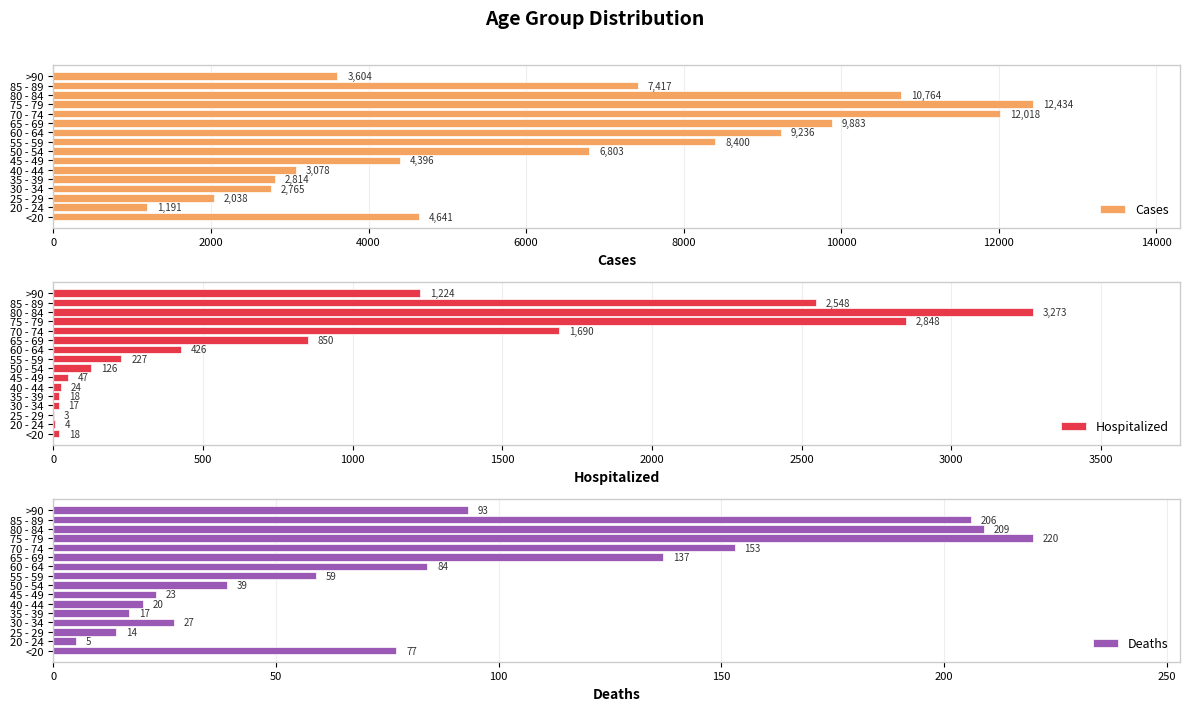

What are all the series names shown in the legend?

Cases, Hospitalized, Deaths